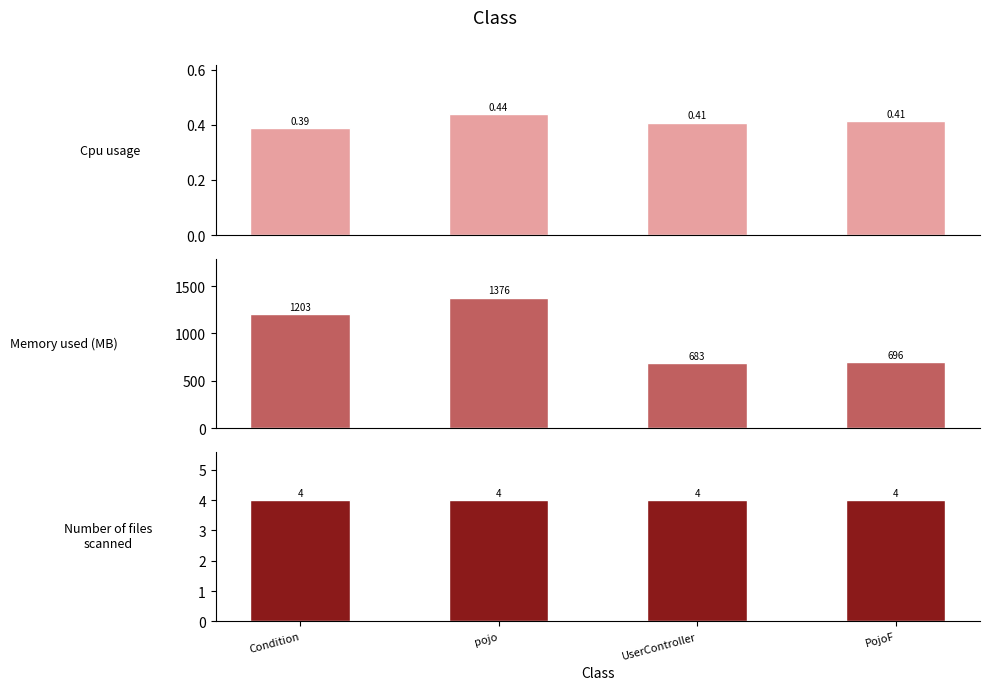

What is the difference between the maximum and minimum values in the Cpu usage series?

0.1